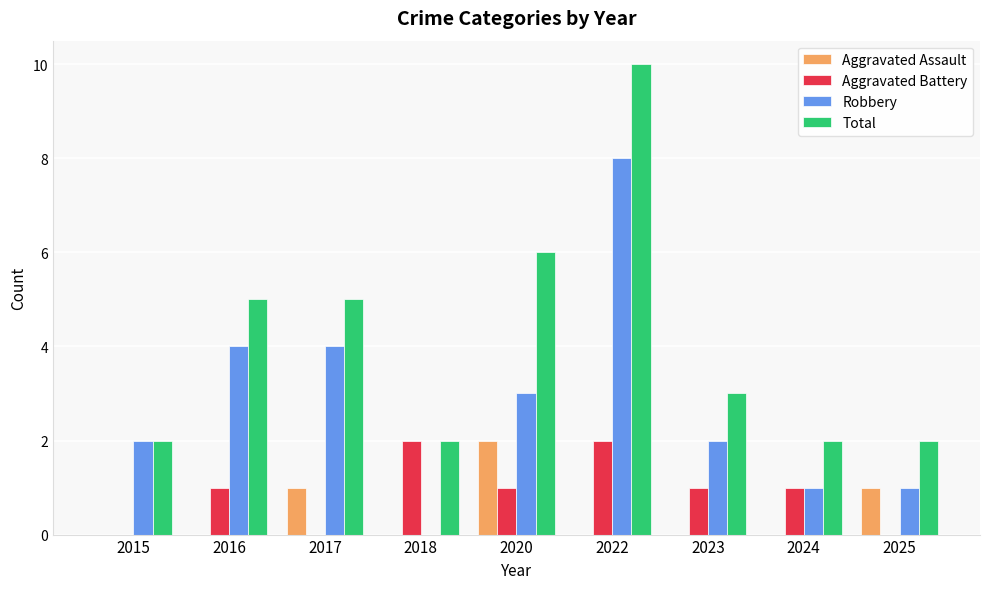

How many groups of bars are there?

9